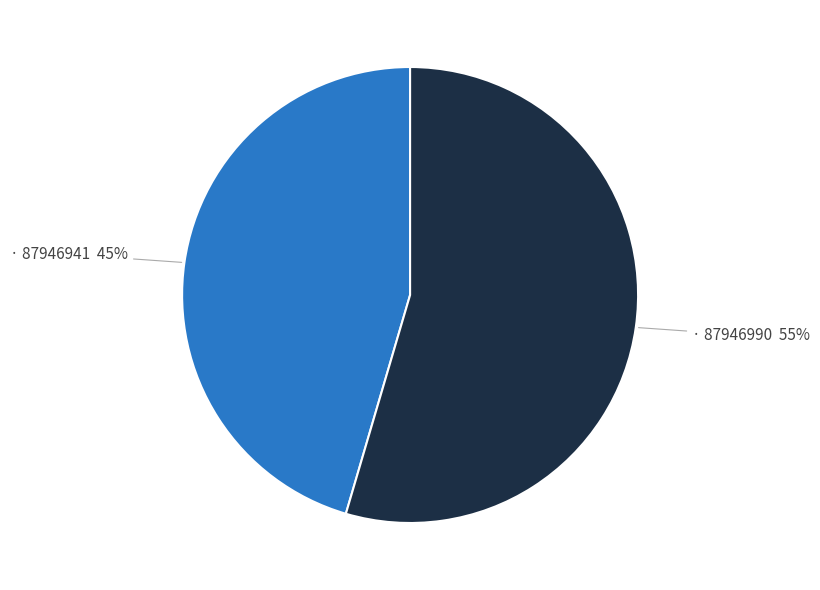

To the nearest percent, what is the average slice percentage?

50%